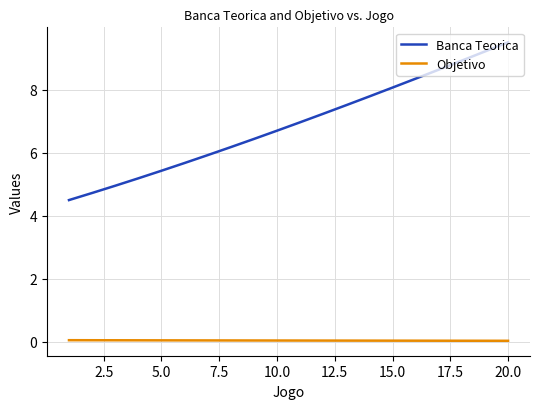

What is the maximum value shown in the chart?

9.5